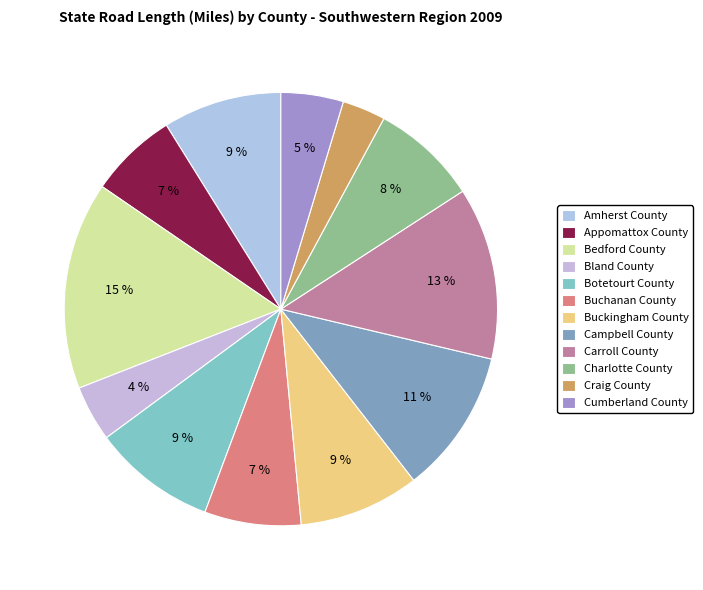

To the nearest percent, what is the average slice percentage?

8%